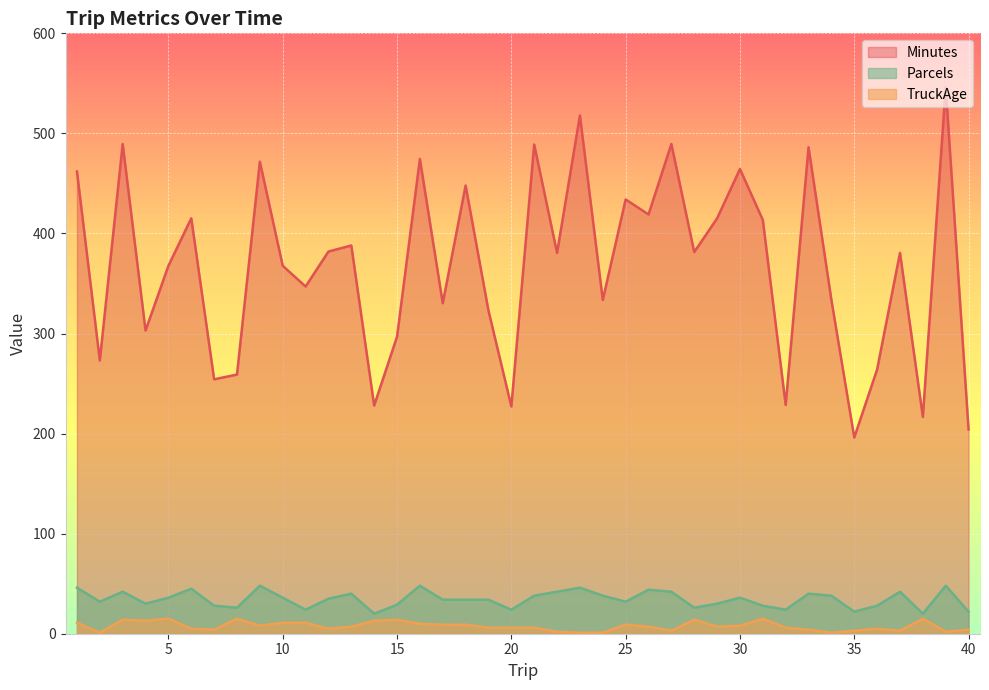

What is the sum of all Parcels values?

1377.0